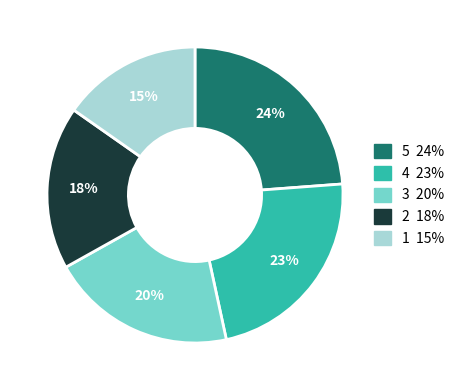

Is there any slice that represents more than half of the pie?

No